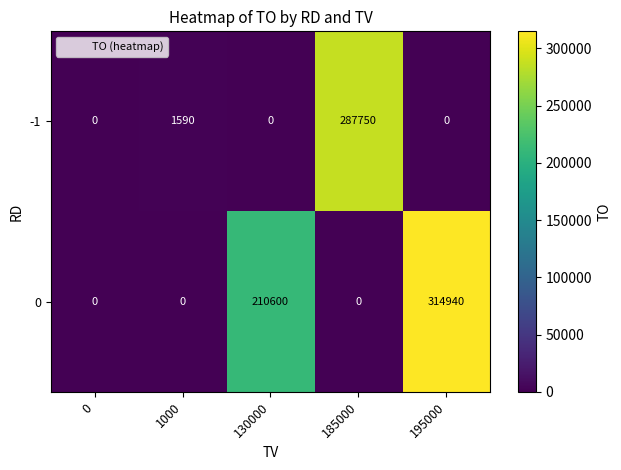

Count the number of categories in the chart.

5